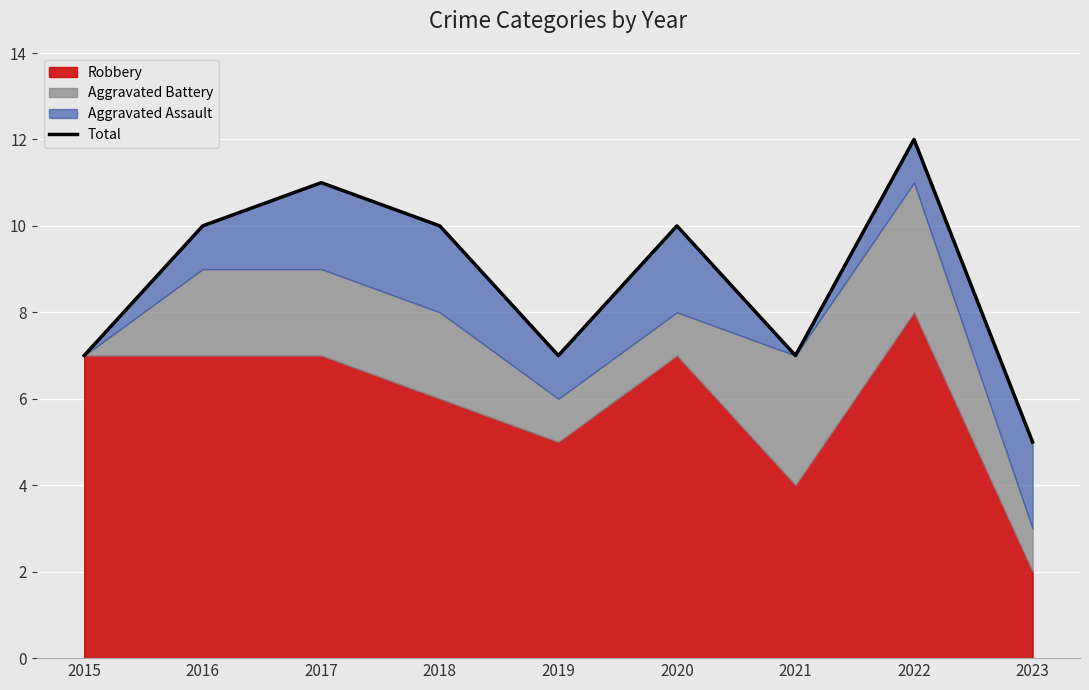

What is the maximum value shown in the chart?

12